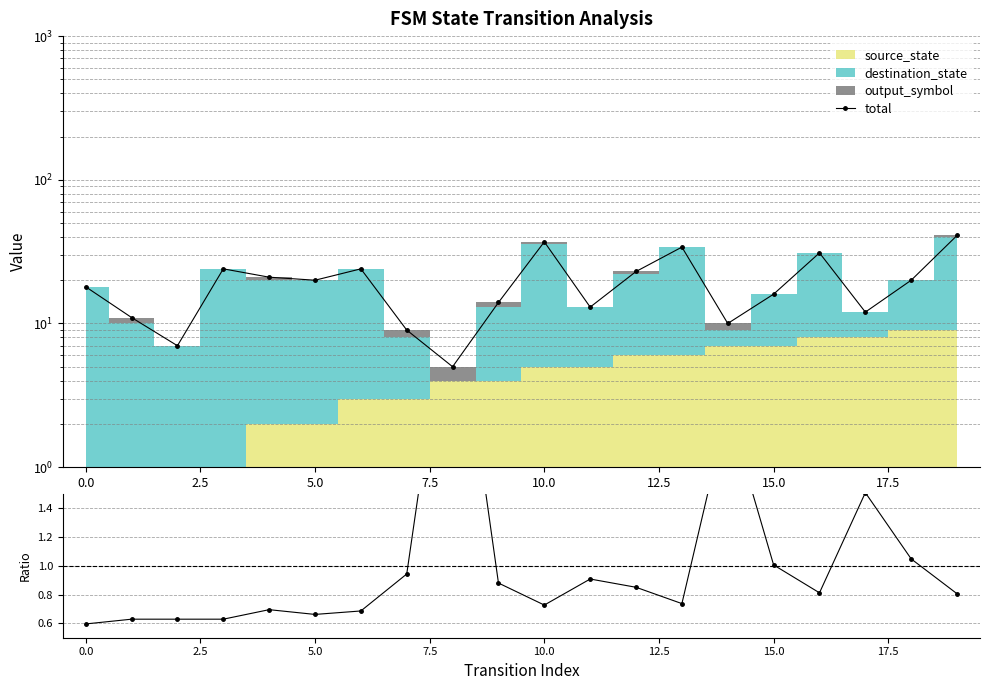

At which label is ratio closest to 1?

15